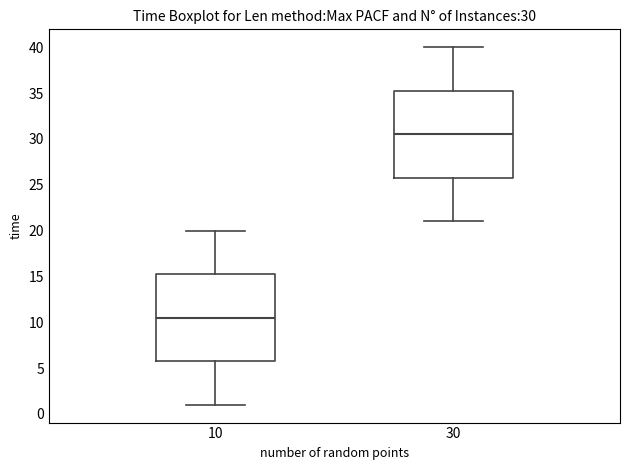

Which box has the lowest median line?

10